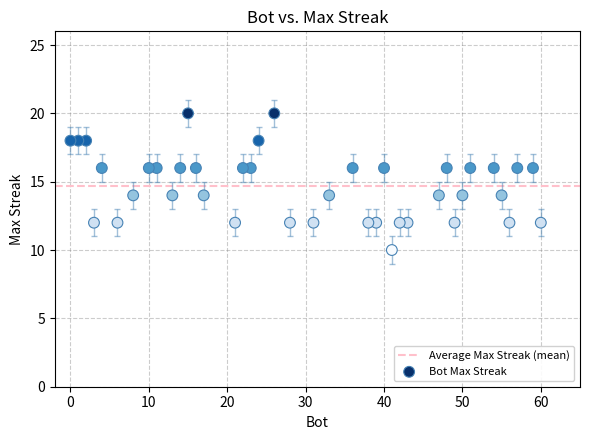

What is the range of Y values (max minus min)?

10